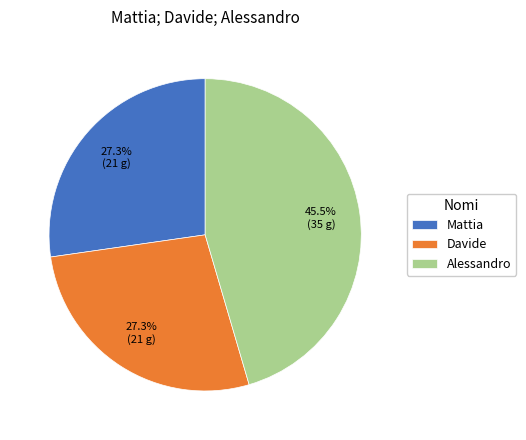

Does any single category account for the majority?

No